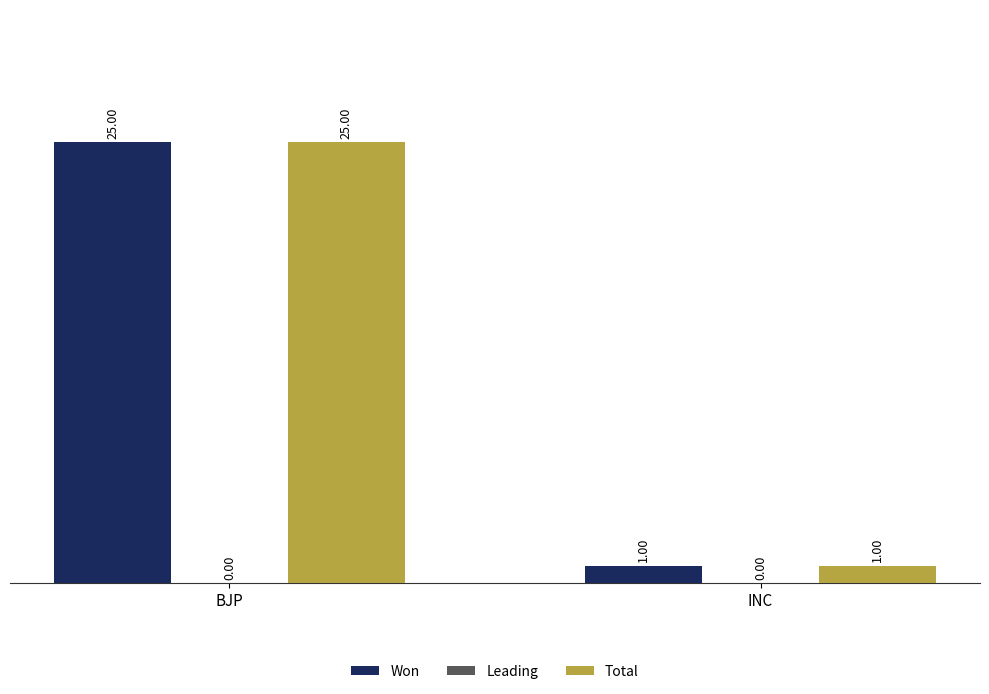

Is it true that Total equals 15 at BJP?

False